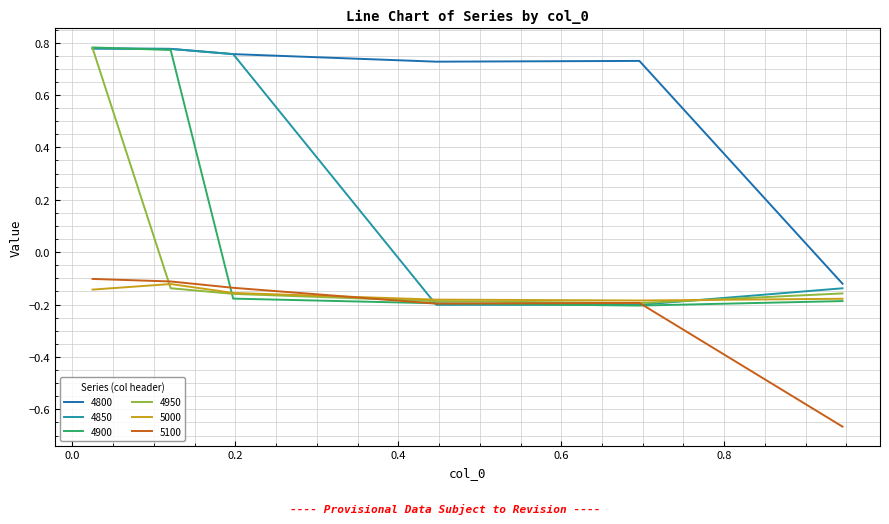

Does the chart have visible grid lines?

Yes